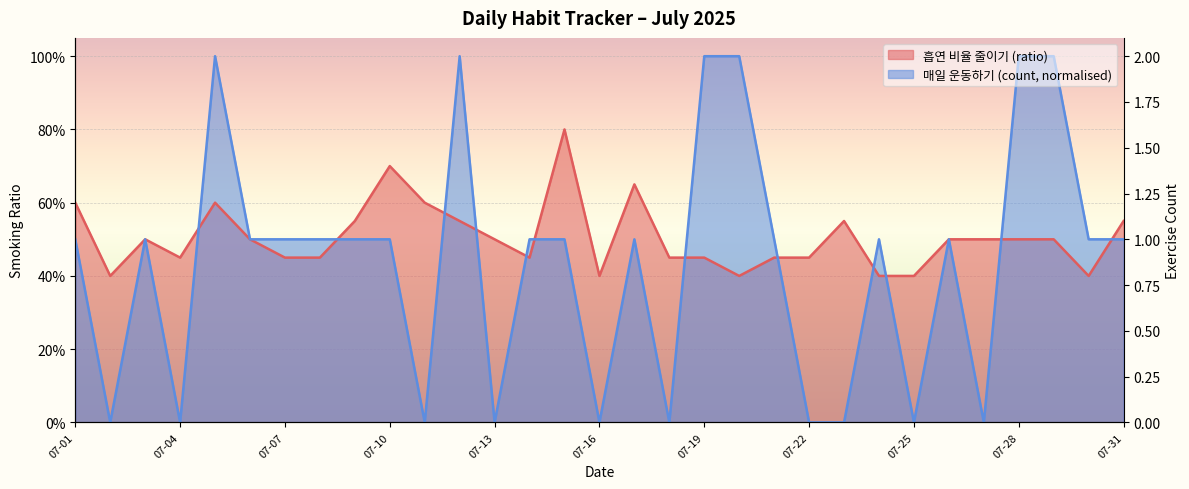

What is the maximum value for 흡연 비율 줄이기 (ratio)?

0.8